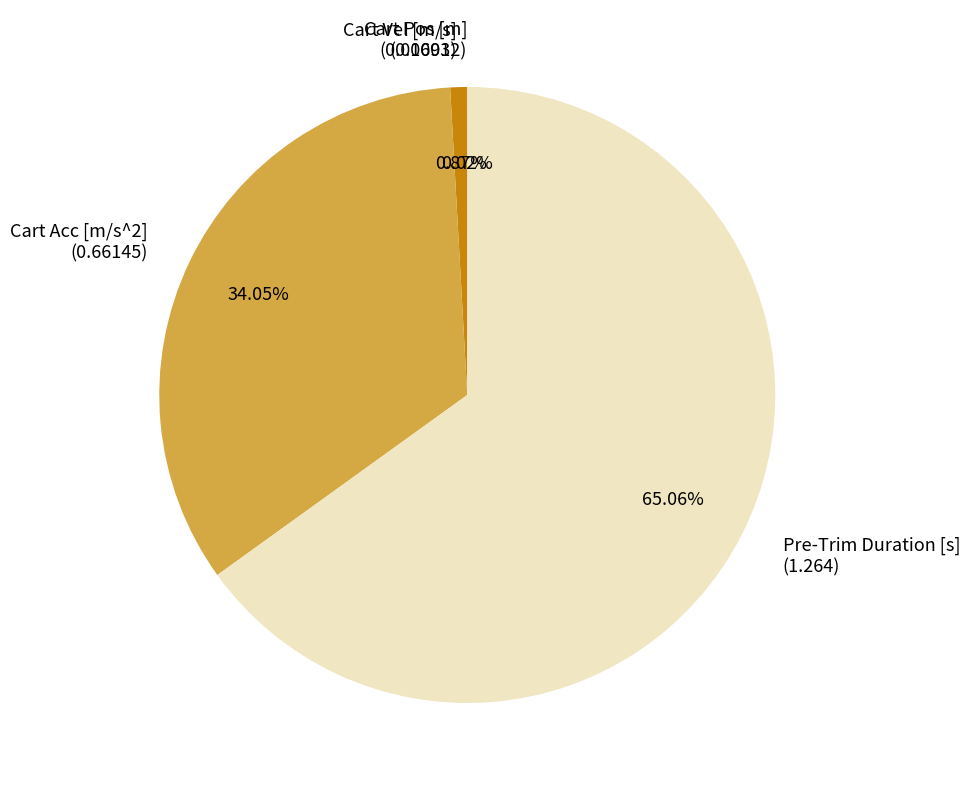

What is the majority slice?

Pre-Trim Duration [s] (1.264)